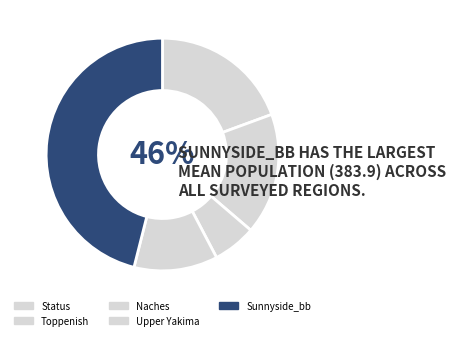

Is there any slice that represents more than half of the pie?

No